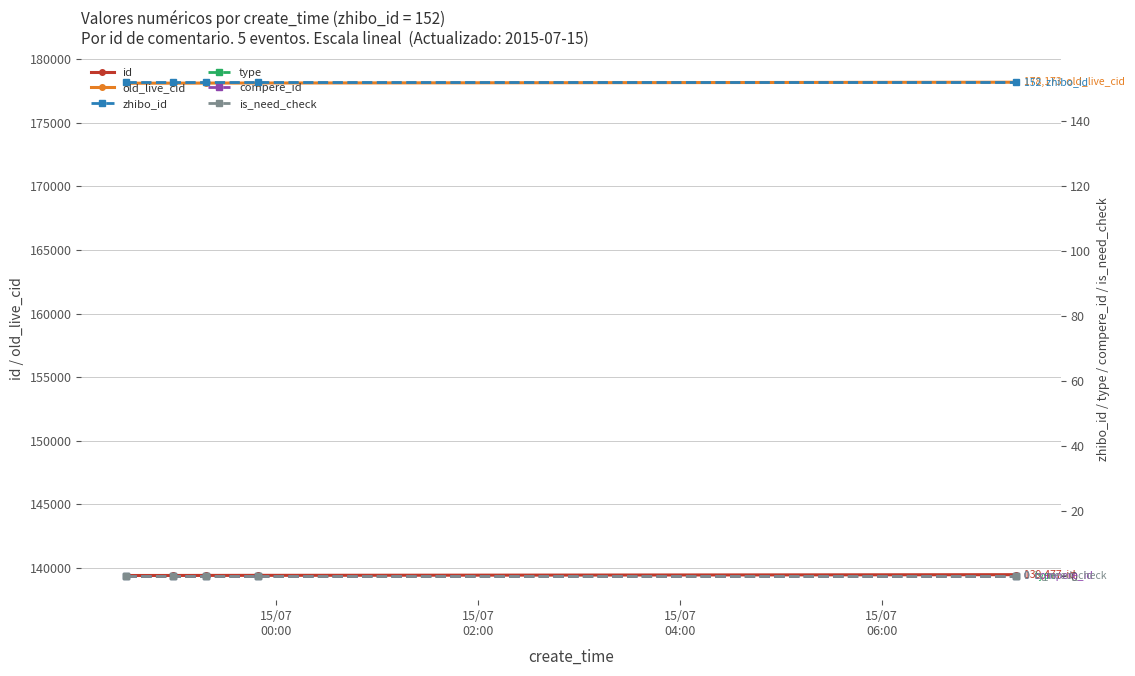

True or false: old_live_cid and type cross at least once.

False